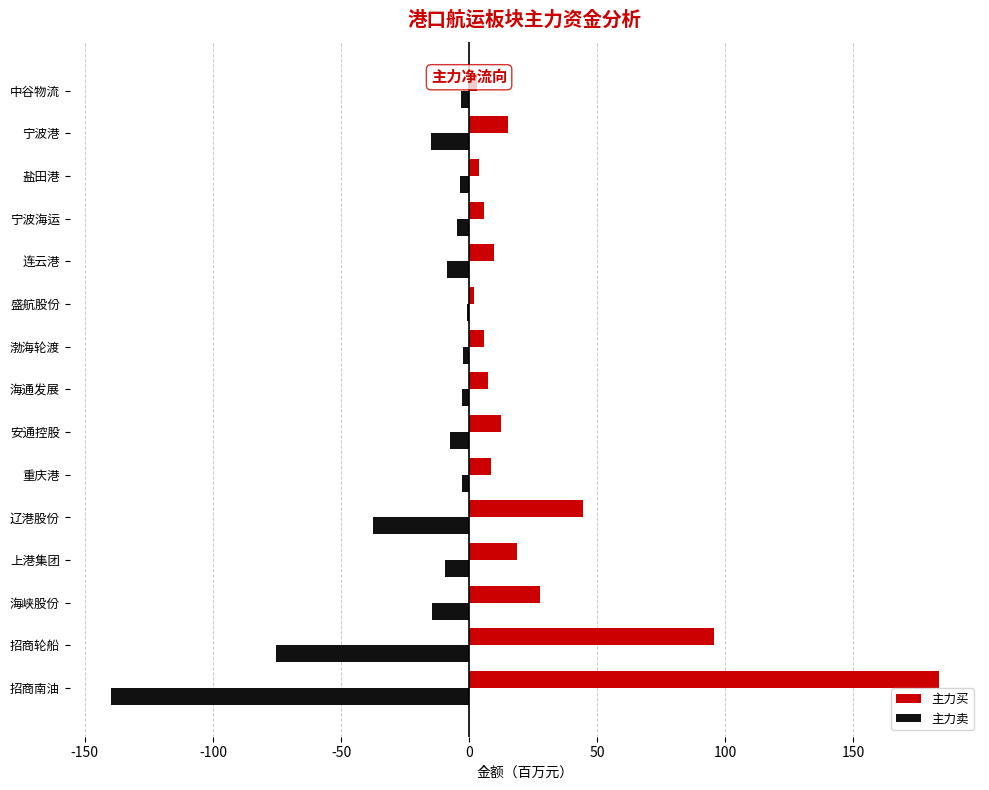

What is the sum of the 主力卖 values at 招商轮船 and 辽港股份?

-113.3